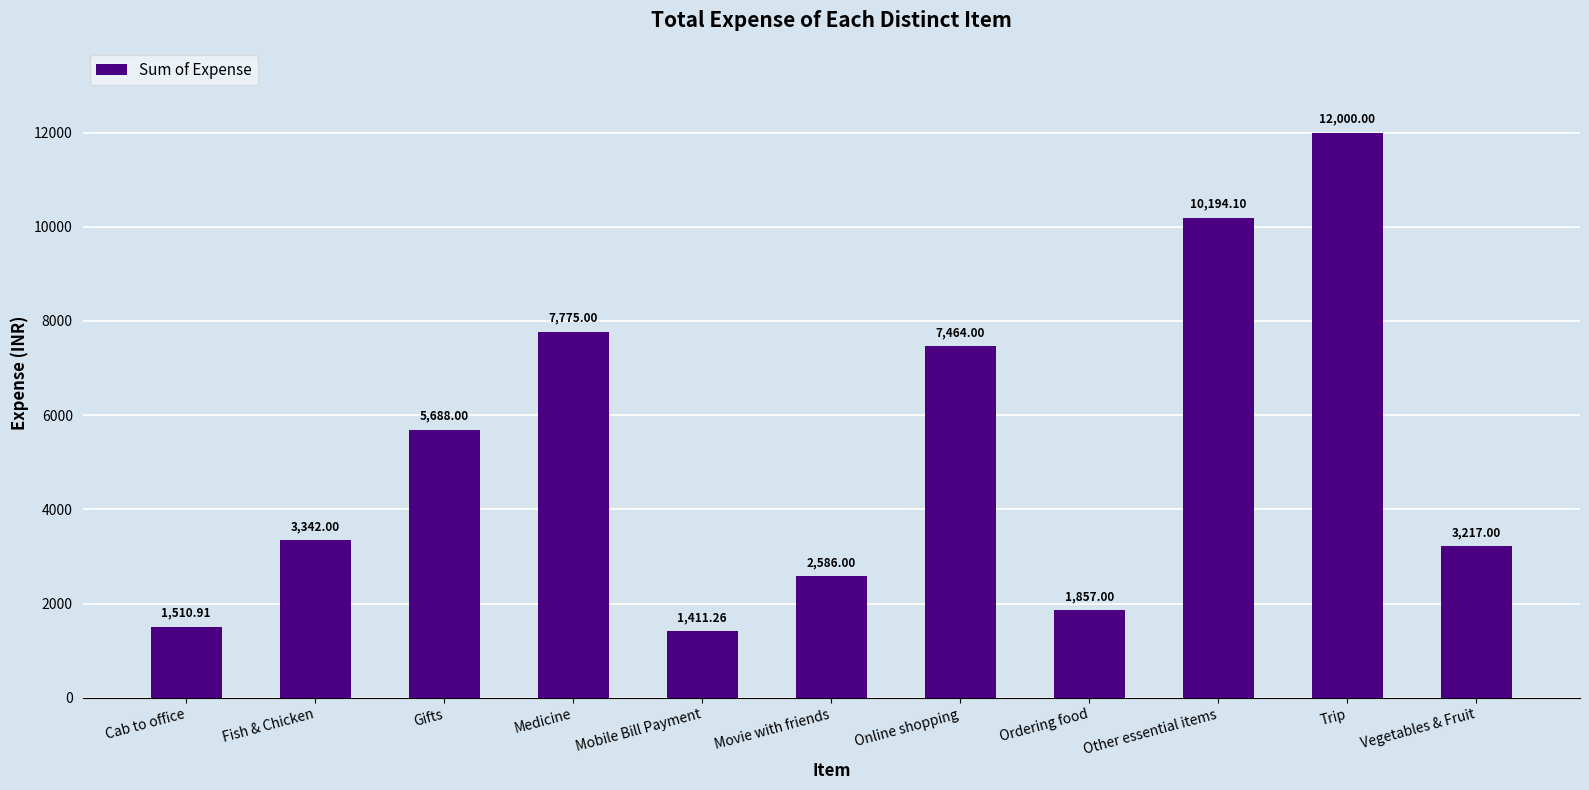

Does the chart contain any negative values?

No